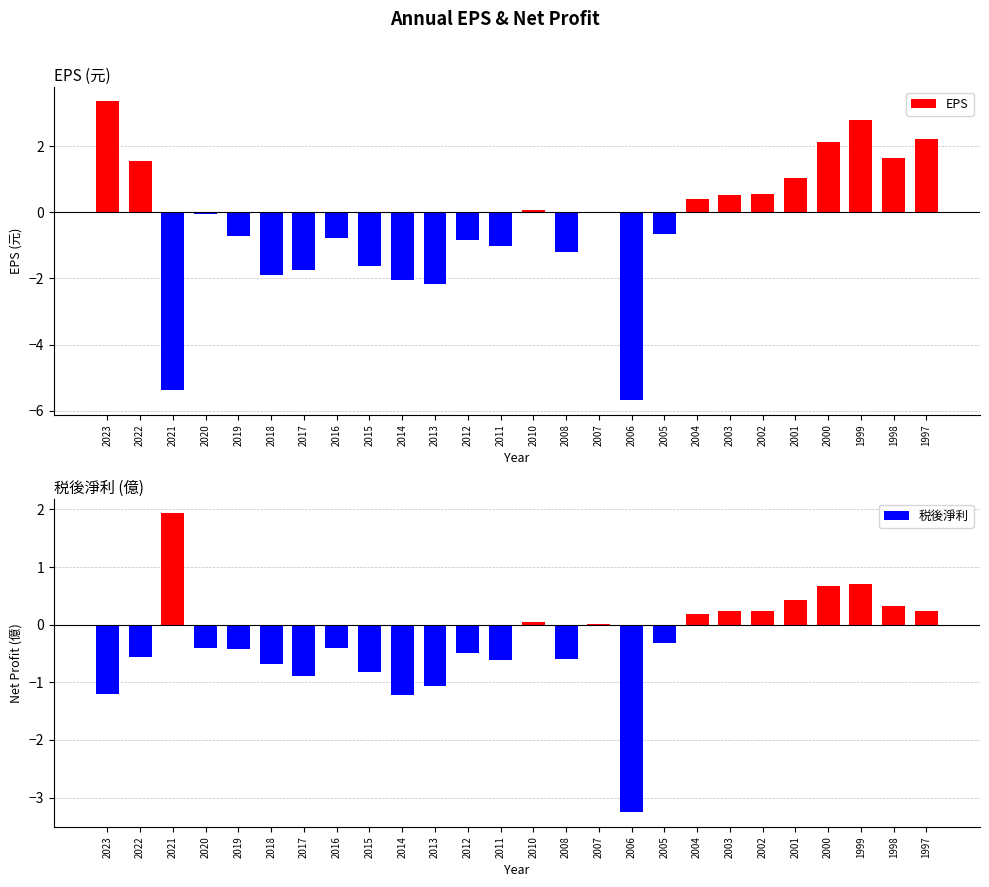

Which series has the largest total across all categories?

税後淨利